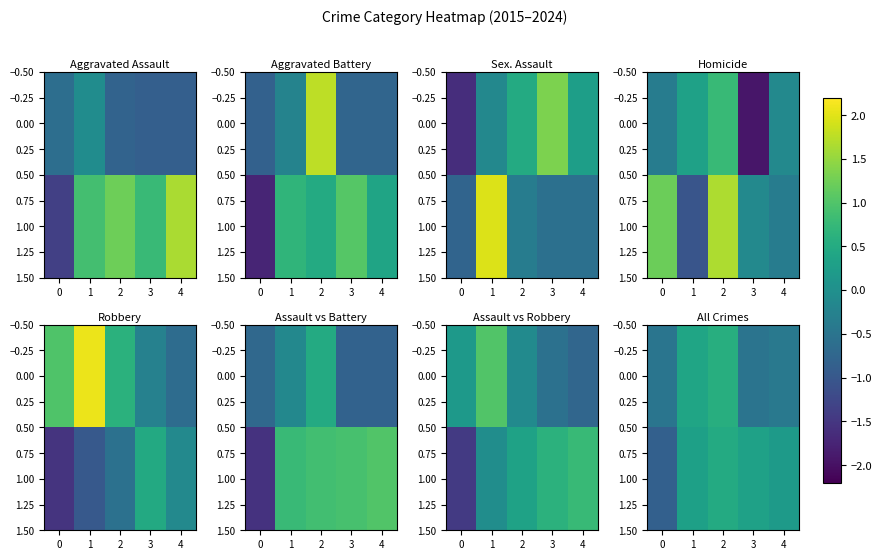

List the series in order of their overall mean, highest first.

1.00, 0.00